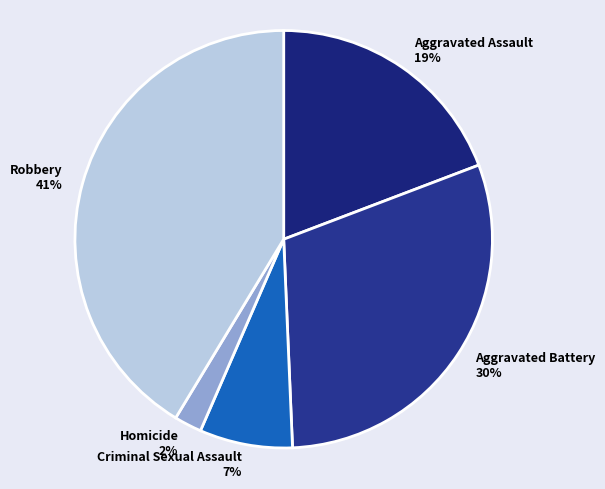

To the nearest percent, what is the difference between the largest and smallest slice percentages?

39%